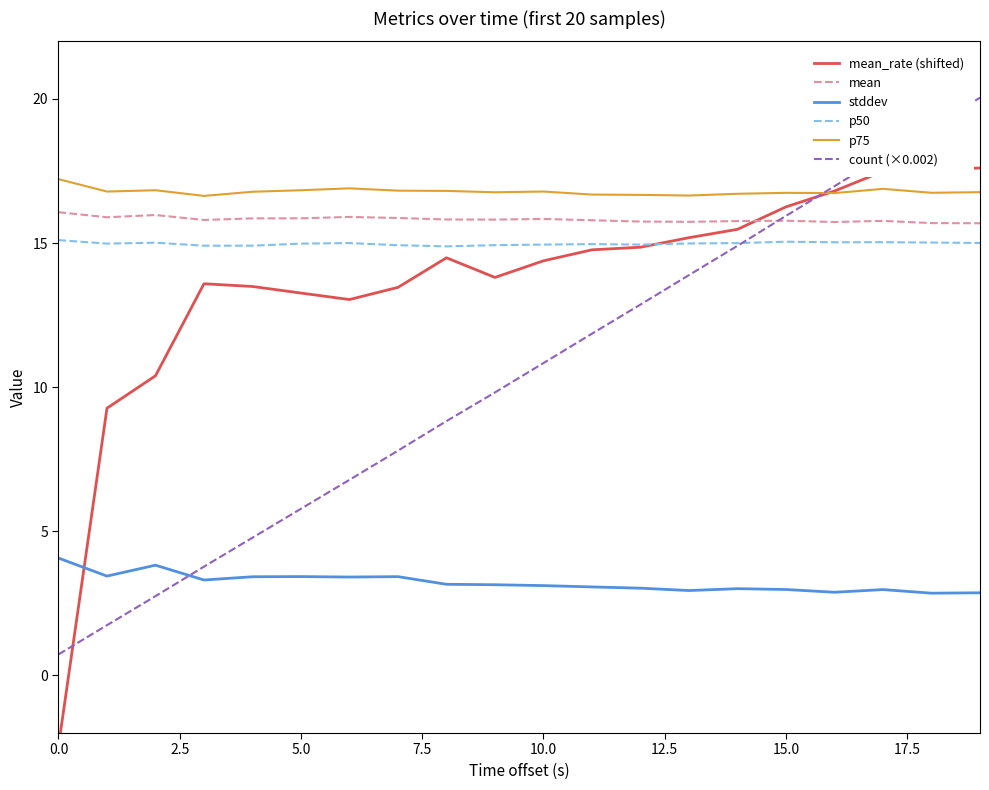

What is the sum of all mean_rate (shifted) values?

272.7